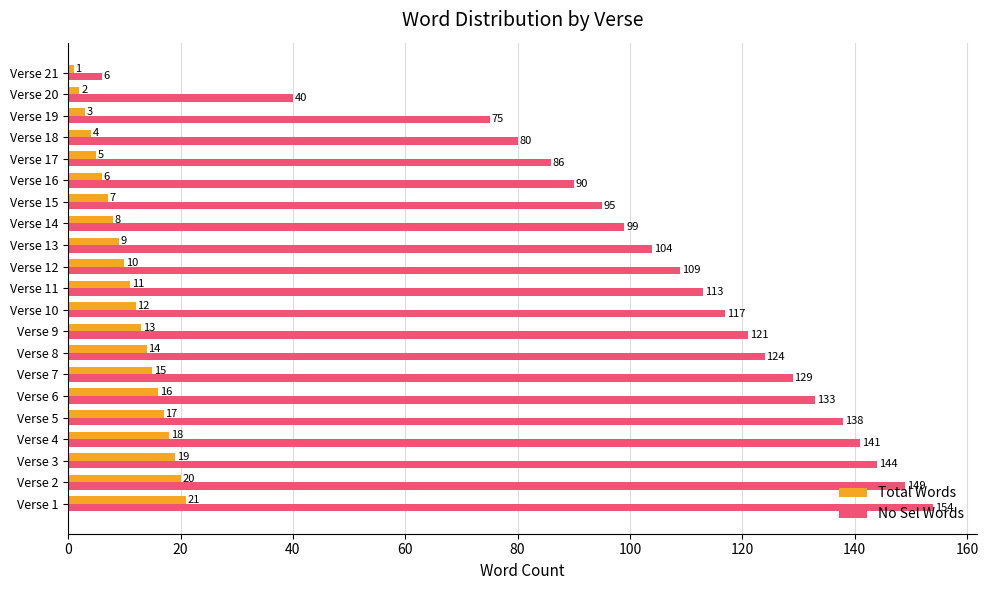

What are all the series names shown in the legend?

Total Words, No Sel Words